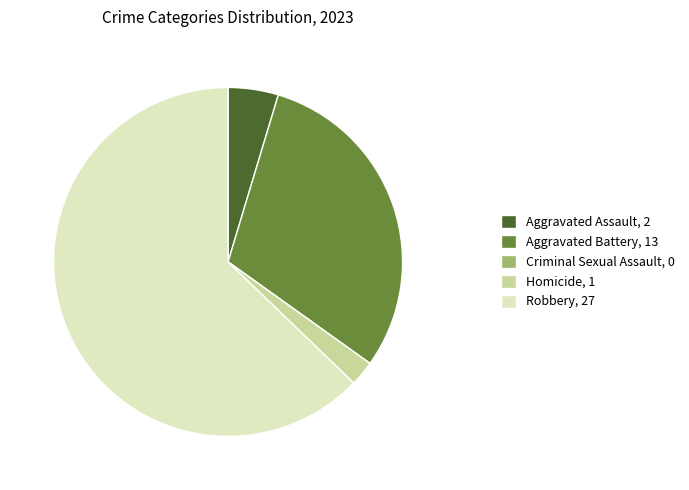

Between Homicide, 1 and Robbery, 27, which is larger?

Robbery, 27